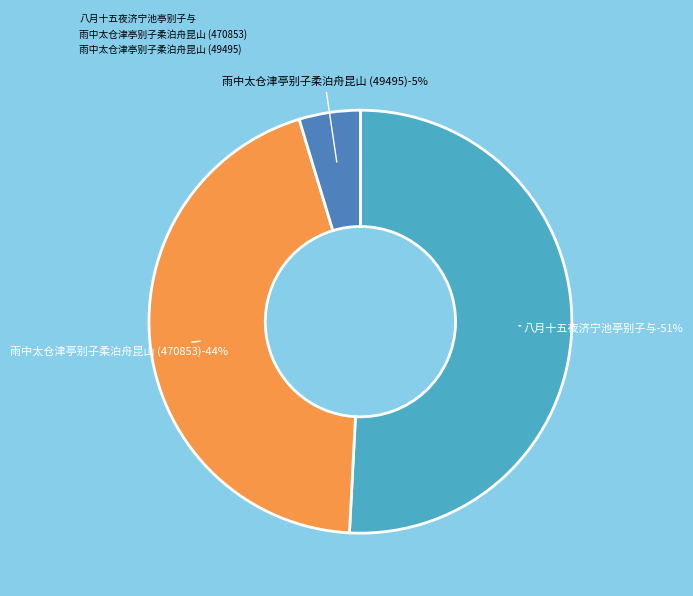

Do 雨中太仓津亭别子柔泊舟昆山 (470853) and 八月十五夜济宁池亭别子与 together represent more than half of the pie?

Yes